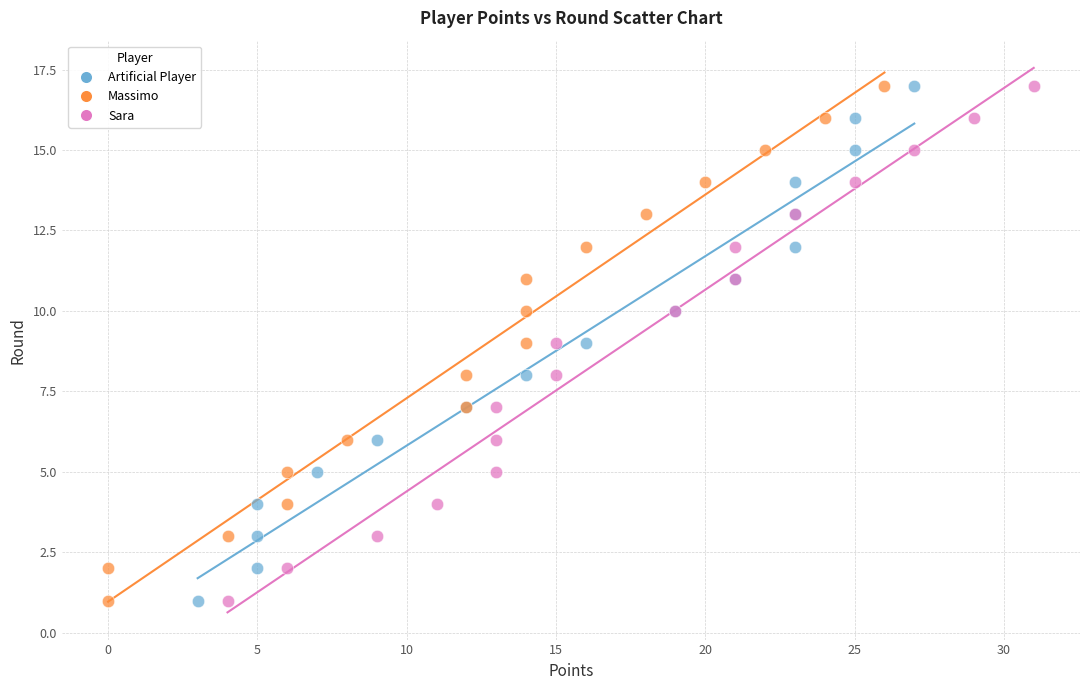

What are all the series names shown in the legend?

Artificial Player, Massimo, Sara